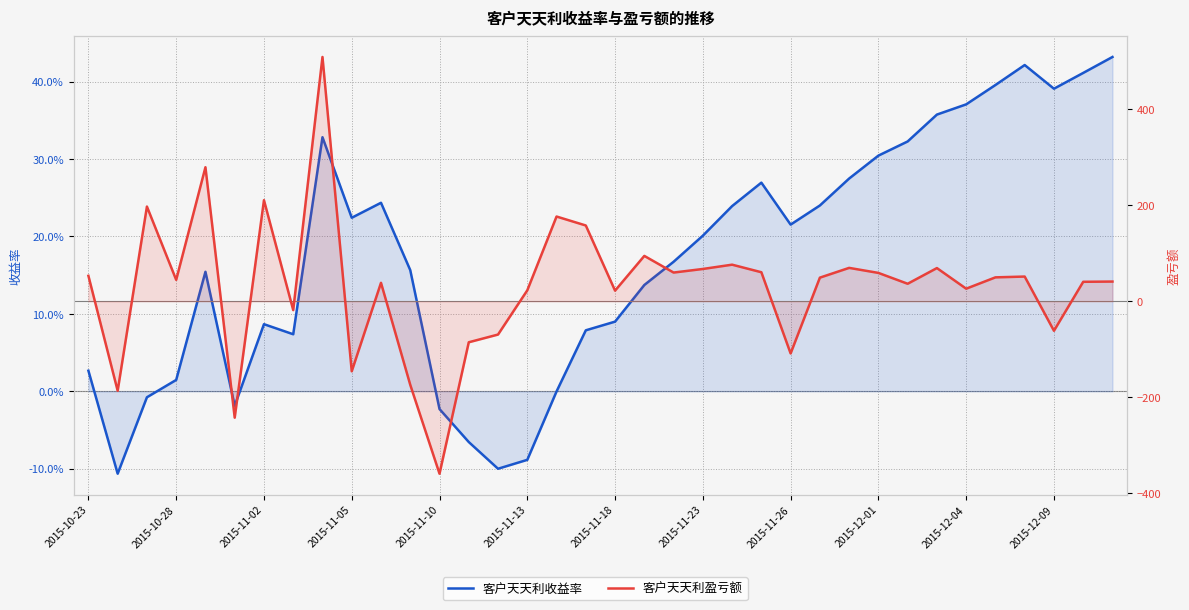

True or false: 客户天天利盈亏额 has more than 0 interior local peaks.

True